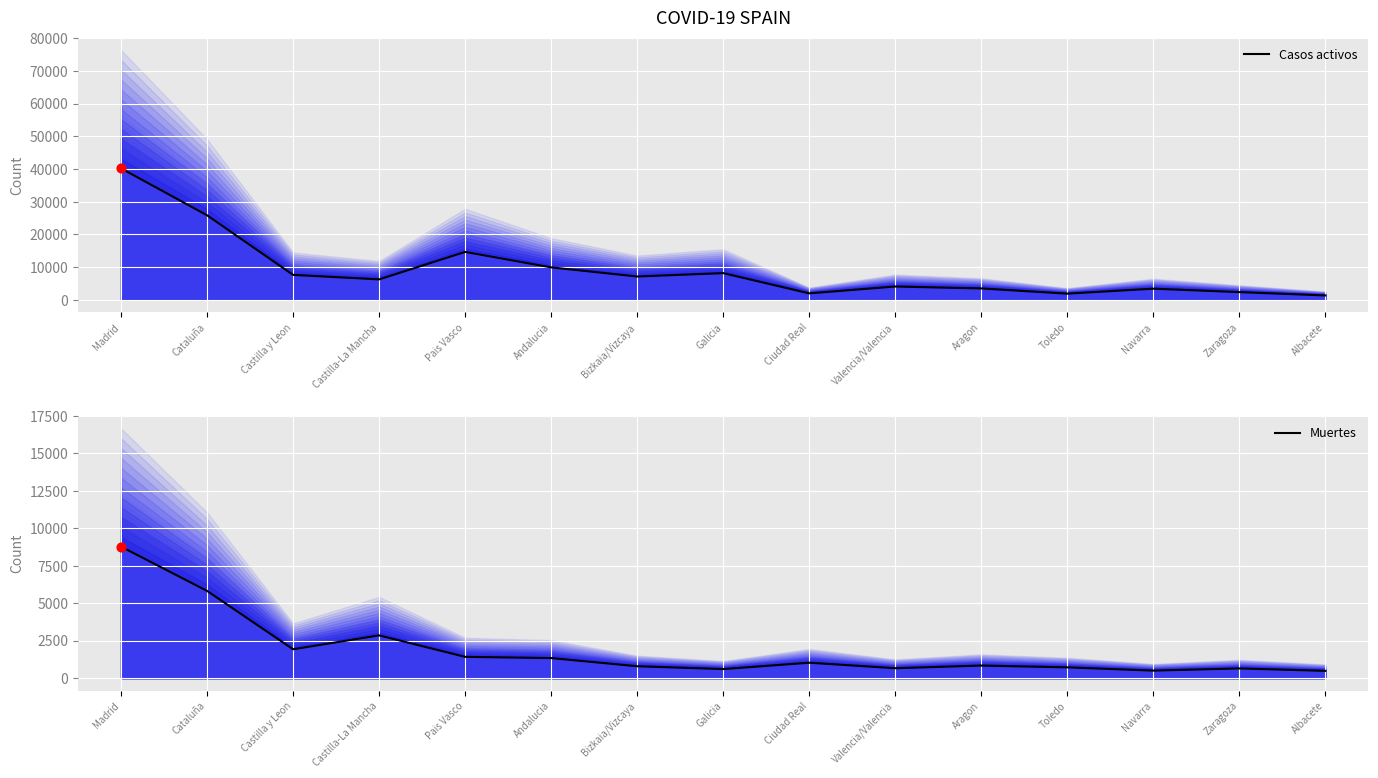

Which series contains the lowest Y value?

Muertes